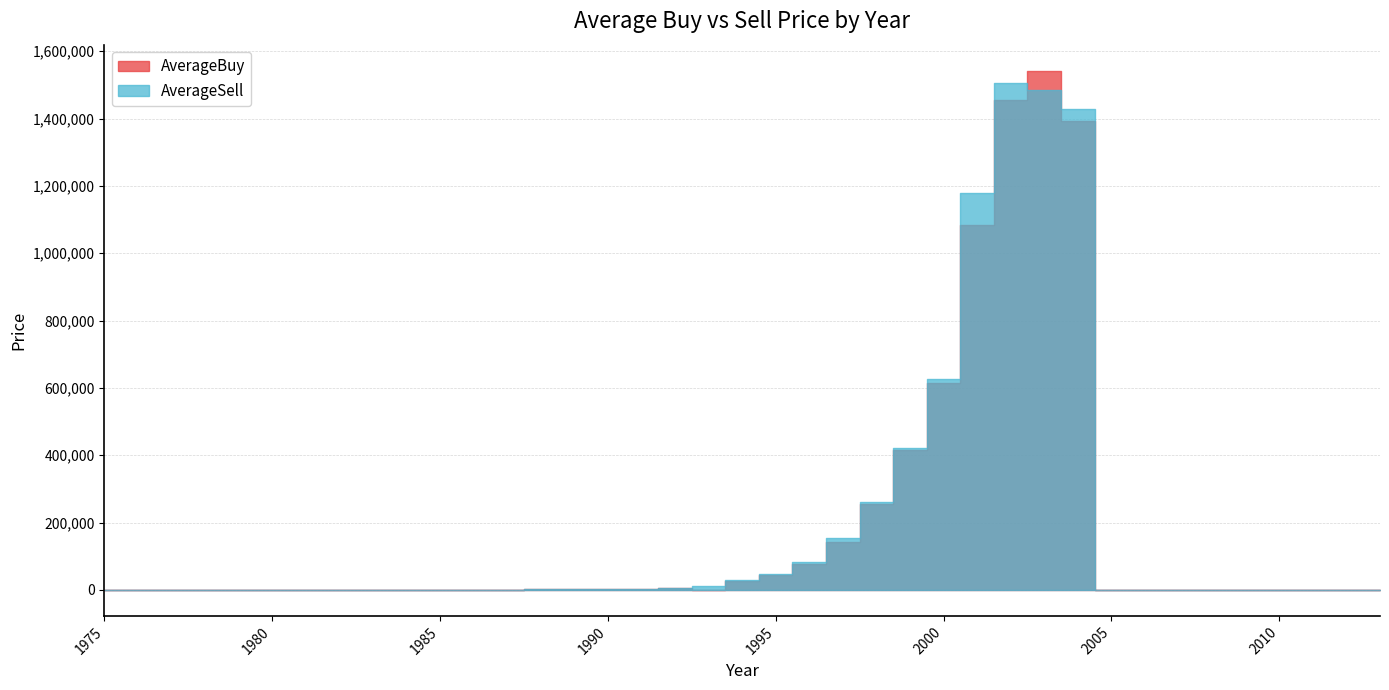

Does the chart have visible grid lines?

Yes